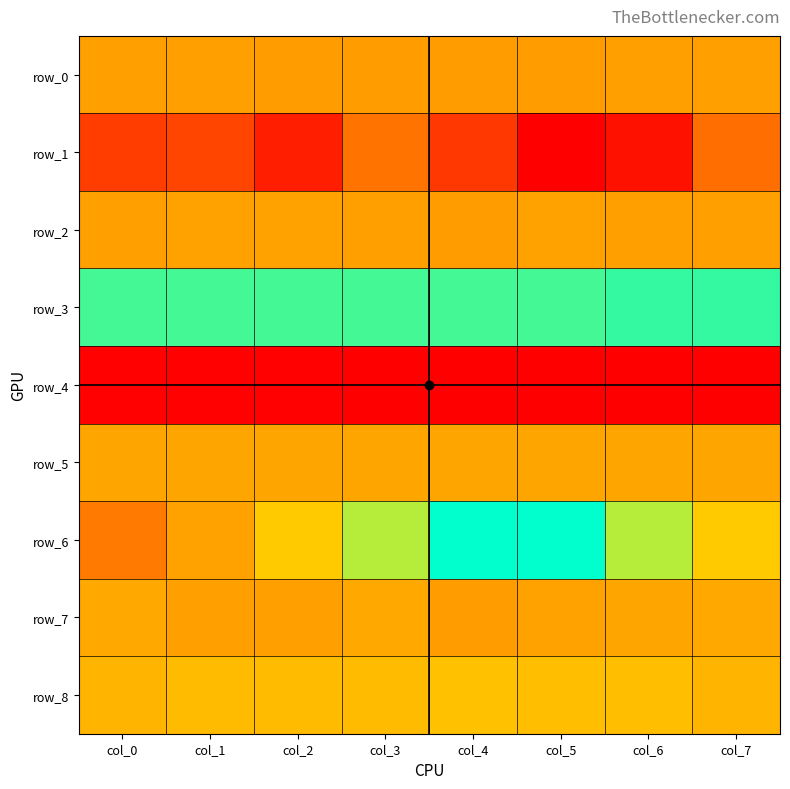

What value does the row_0 series have at col_6?

0.1